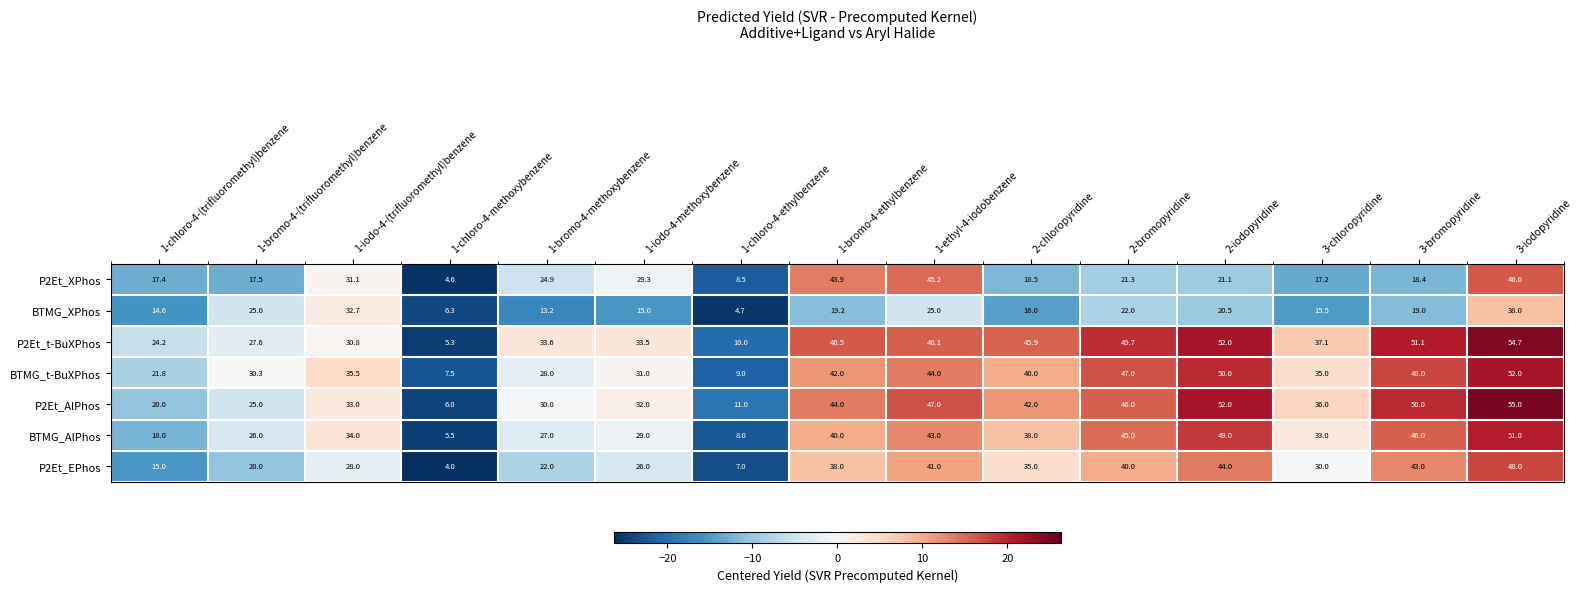

Which series has the widest spread of values?

P2Et_t-BuXPhos